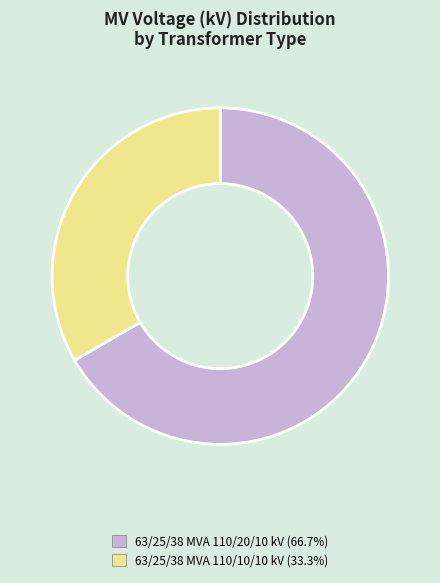

The 63/25/38 MVA 110/10/10 kV slice represents 33% of the pie. True or false?

True